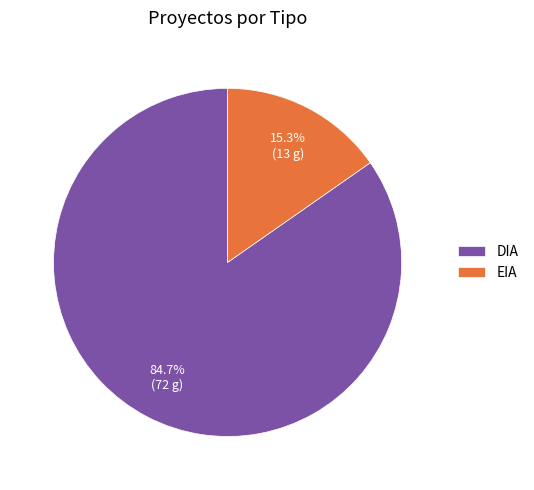

To the nearest percent, what is the average slice percentage?

50%